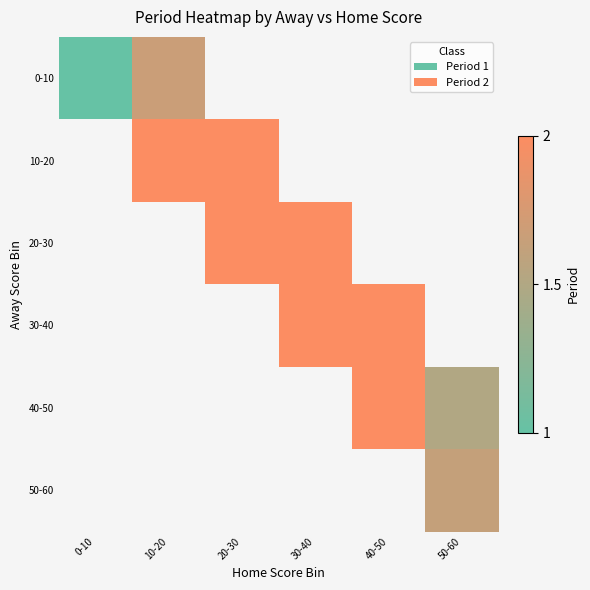

How many values in 20-30 are above zero?

2